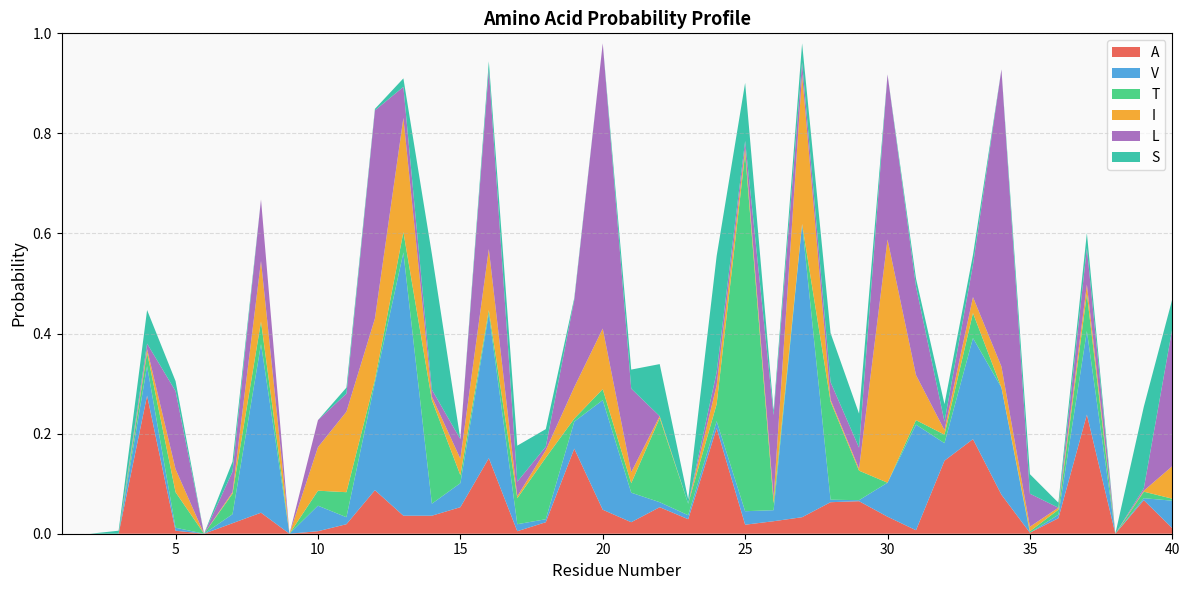

Reading left to right, list all the values displayed in this chart.

A: 1=0.0	2=0.0	3=0.0	4=0.3	5=0.0	6=0.0	7=0.0	8=0.0	9=0.0	10=0.0	11=0.0	12=0.1	13=0.0	14=0.0	15=0.1	16=0.2	17=0.0	18=0.0	19=0.2	20=0.0	21=0.0	22=0.1	23=0.0	24=0.2	25=0.0	26=0.0	27=0.0	28=0.1	29=0.1	30=0.0	31=0.0	32=0.1	33=0.2	34=0.1	35=0.0	36=0.0	37=0.2	38=0.0	39=0.1	40=0.0
V: 1=0.0	2=0.0	3=0.0	4=0.1	5=0.0	6=0.0	7=0.0	8=0.3	9=0.0	10=0.1	11=0.0	12=0.2	13=0.5	14=0.0	15=0.0	16=0.3	17=0.0	18=0.0	19=0.1	20=0.2	21=0.1	22=0.0	23=0.0	24=0.0	25=0.0	26=0.0	27=0.6	28=0.0	29=0.0	30=0.1	31=0.2	32=0.0	33=0.2	34=0.2	35=0.0	36=0.0	37=0.2	38=0.0	39=0.0	40=0.1
T: 1=0.0	2=0.0	3=0.0	4=0.0	5=0.1	6=0.0	7=0.0	8=0.0	9=0.0	10=0.0	11=0.1	12=0.0	13=0.0	14=0.2	15=0.0	16=0.0	17=0.1	18=0.1	19=0.0	20=0.0	21=0.0	22=0.2	23=0.0	24=0.0	25=0.7	26=0.0	27=0.0	28=0.2	29=0.1	30=0.0	31=0.0	32=0.0	33=0.1	34=0.0	35=0.0	36=0.0	37=0.1	38=0.0	39=0.0	40=0.0
I: 1=0.0	2=0.0	3=0.0	4=0.0	5=0.0	6=0.0	7=0.0	8=0.1	9=0.0	10=0.1	11=0.2	12=0.1	13=0.2	14=0.0	15=0.0	16=0.1	17=0.0	18=0.0	19=0.1	20=0.1	21=0.0	22=0.0	23=0.0	24=0.0	25=0.0	26=0.0	27=0.3	28=0.0	29=0.0	30=0.5	31=0.1	32=0.0	33=0.0	34=0.0	35=0.0	36=0.0	37=0.0	38=0.0	39=0.0	40=0.1
L: 1=0.0	2=0.0	3=0.0	4=0.0	5=0.2	6=0.0	7=0.0	8=0.1	9=0.0	10=0.1	11=0.0	12=0.4	13=0.1	14=0.0	15=0.0	16=0.4	17=0.0	18=0.0	19=0.2	20=0.6	21=0.2	22=0.0	23=0.0	24=0.0	25=0.0	26=0.2	27=0.0	28=0.0	29=0.0	30=0.3	31=0.2	32=0.0	33=0.1	34=0.6	35=0.1	36=0.0	37=0.1	38=0.0	39=0.0	40=0.3
S: 1=0.0	2=0.0	3=0.0	4=0.1	5=0.0	6=0.0	7=0.0	8=0.0	9=0.0	10=0.0	11=0.0	12=0.0	13=0.0	14=0.3	15=0.0	16=0.0	17=0.1	18=0.0	19=0.0	20=0.0	21=0.0	22=0.1	23=0.0	24=0.2	25=0.1	26=0.0	27=0.0	28=0.1	29=0.1	30=0.0	31=0.0	32=0.0	33=0.0	34=0.0	35=0.0	36=0.0	37=0.0	38=0.0	39=0.2	40=0.1